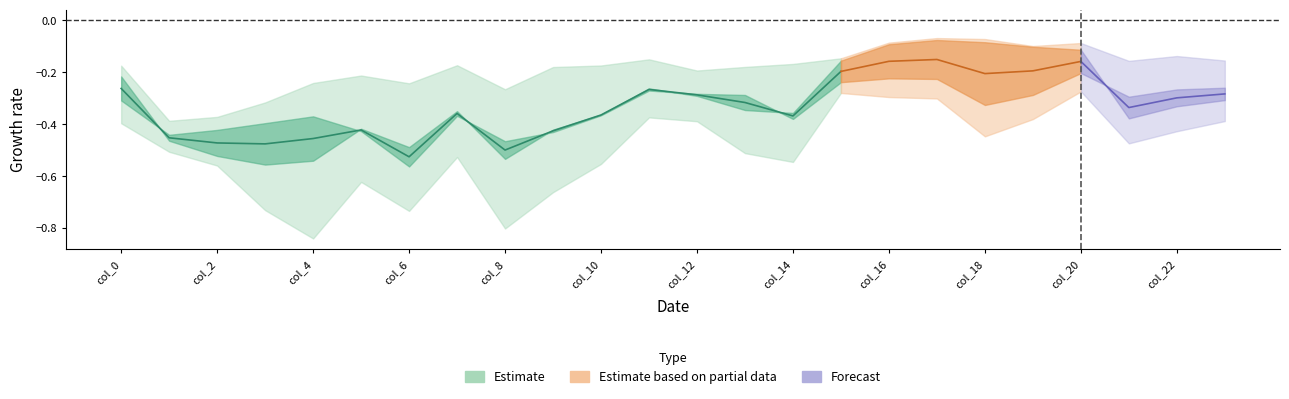

At 21, list the series in order from smallest to largest.

row0, row1, row2